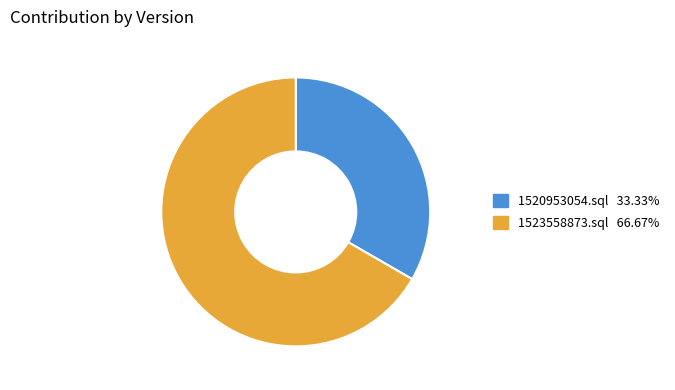

How many slices are in this pie chart?

2